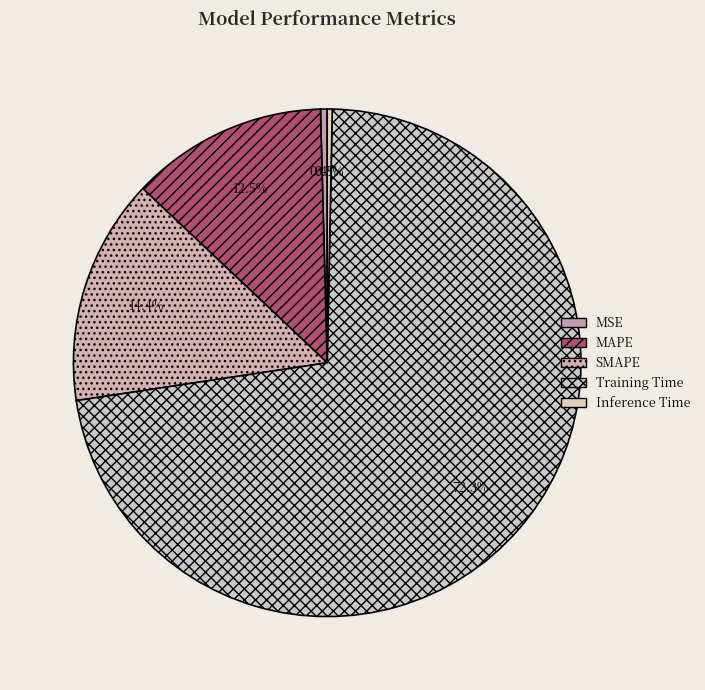

What is the majority slice?

Training Time